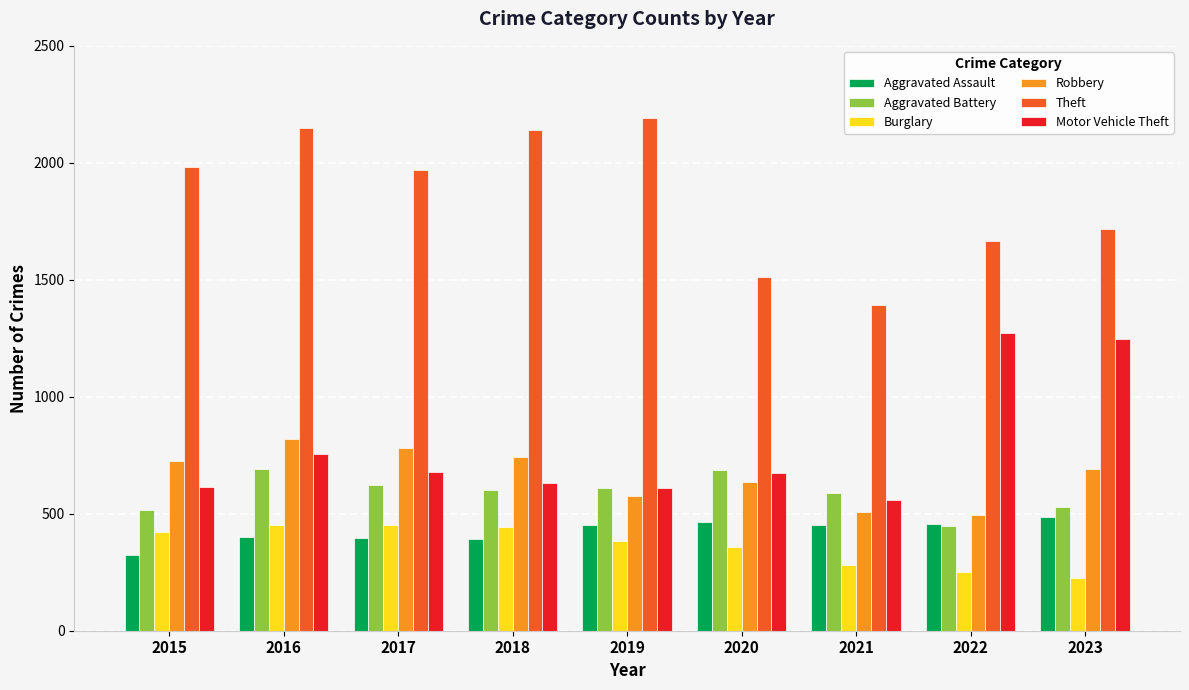

At which label is Burglary closest to 338?

2020